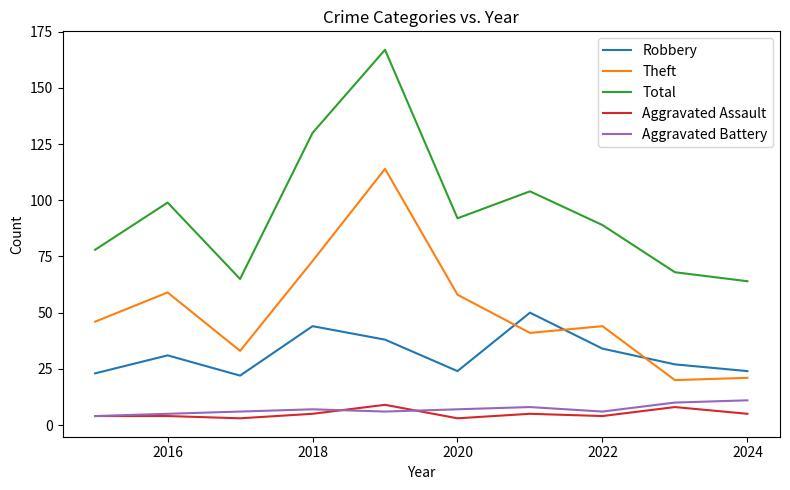

Which series has the largest total across all categories?

Total